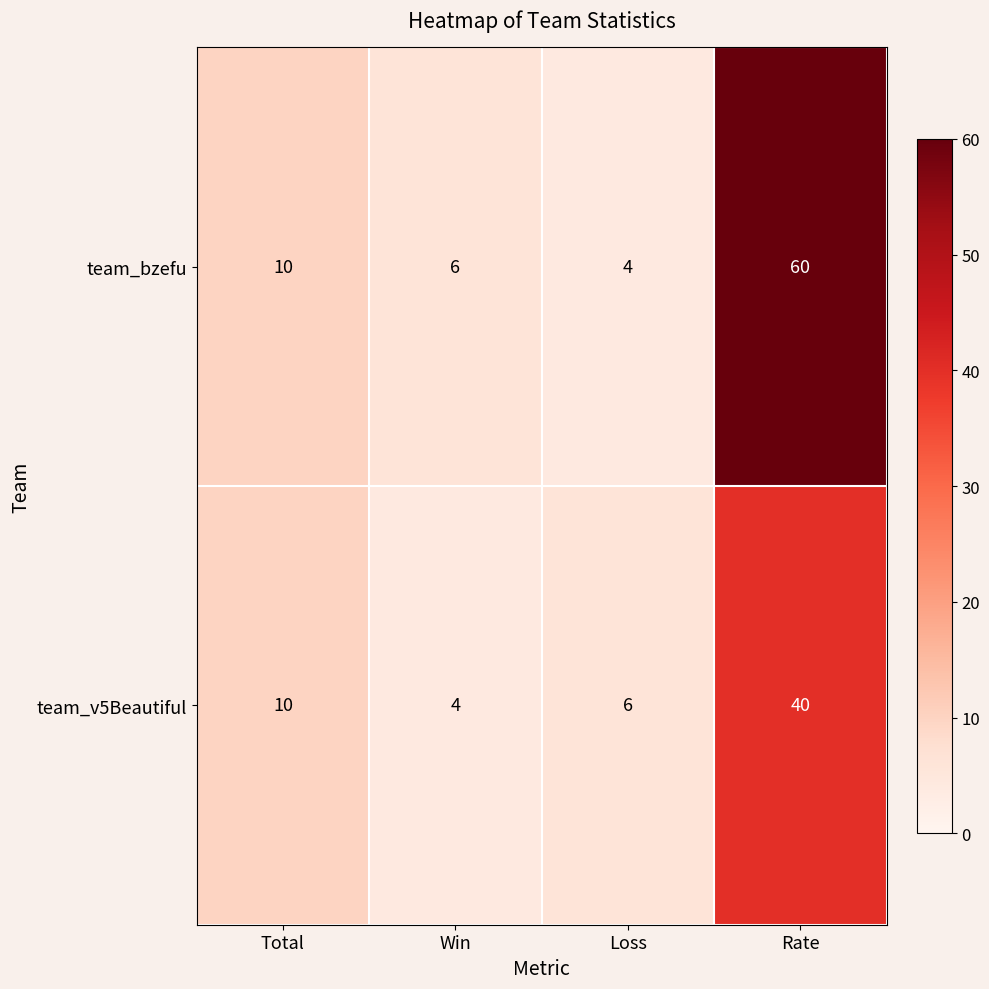

What is the sum of the team_bzefu values at Win and Loss?

10